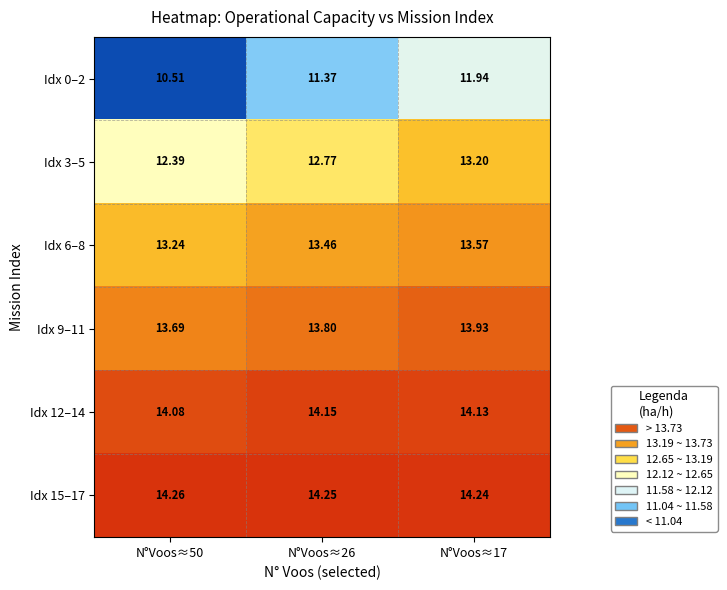

Is the value of Idx 12–14 at N°Voos≈17 greater than the value of Idx 9–11 at N°Voos≈17?

Yes